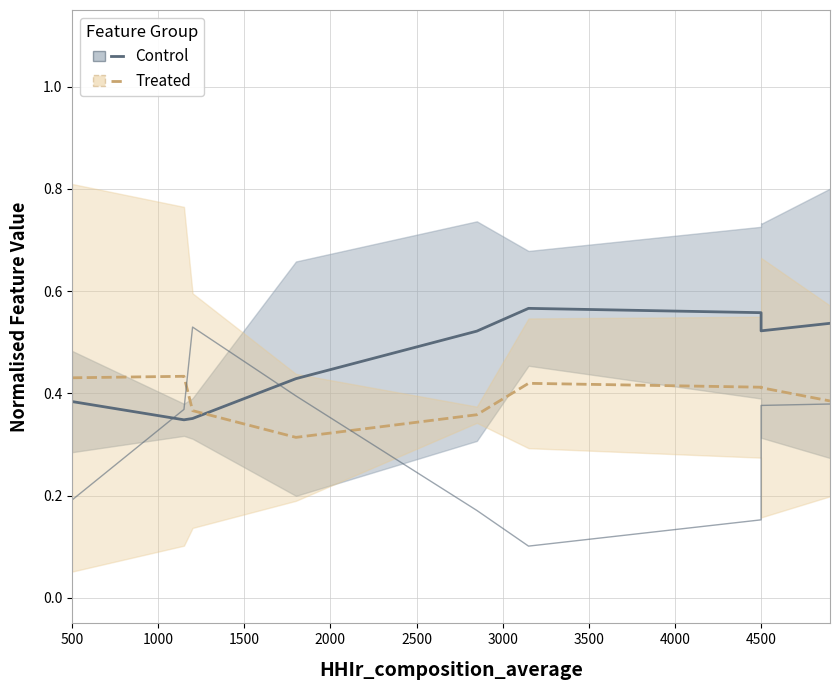

Which label corresponds to the largest value in the chart?

3000